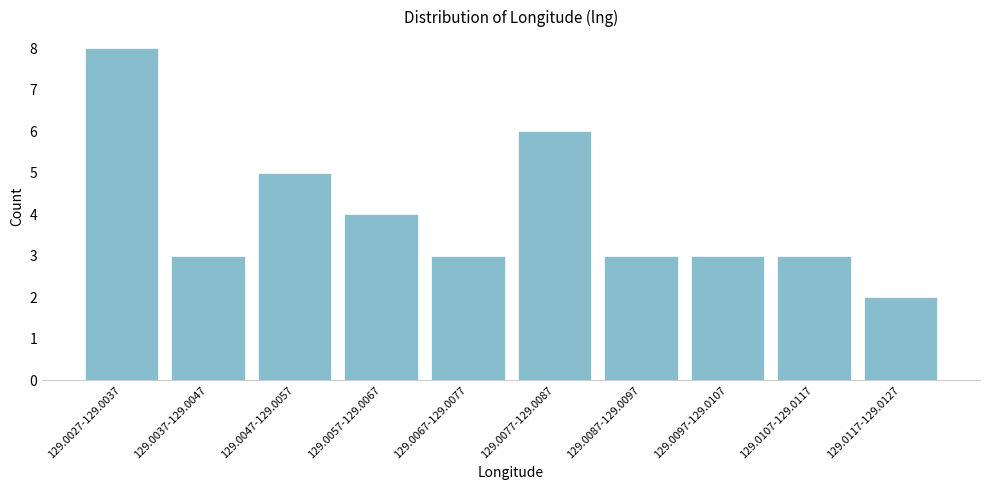

Reading left to right, extract all data points from this chart.

8	3	5	4	3	6	3	3	3	2